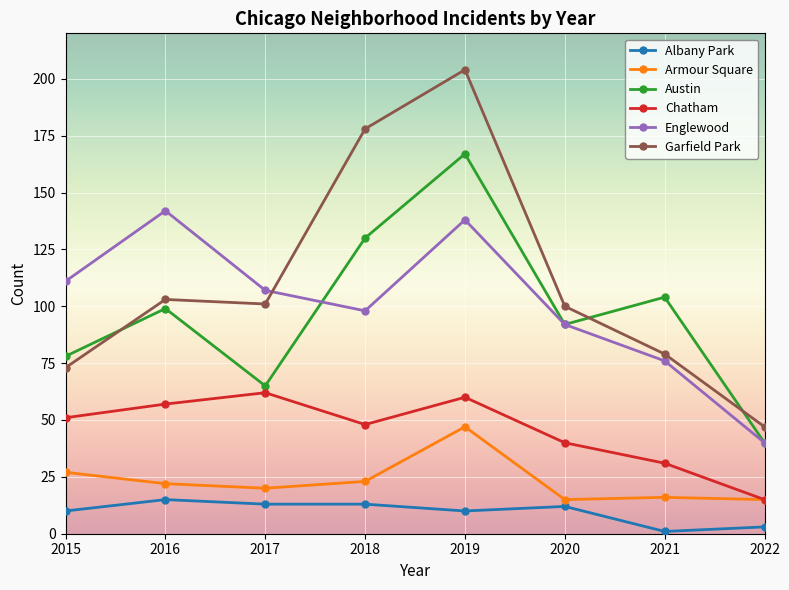

At which category does Englewood reach its first local peak?

2016